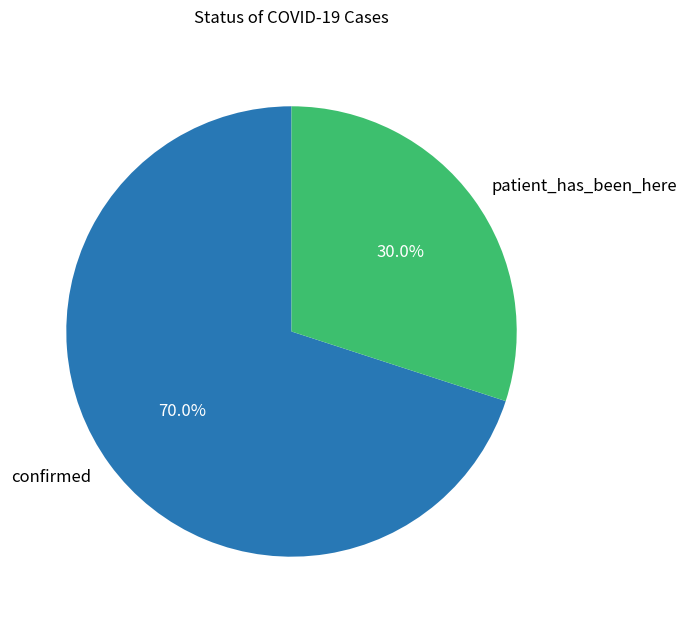

What percentage is NOT represented by patient_has_been_here?

70.0%